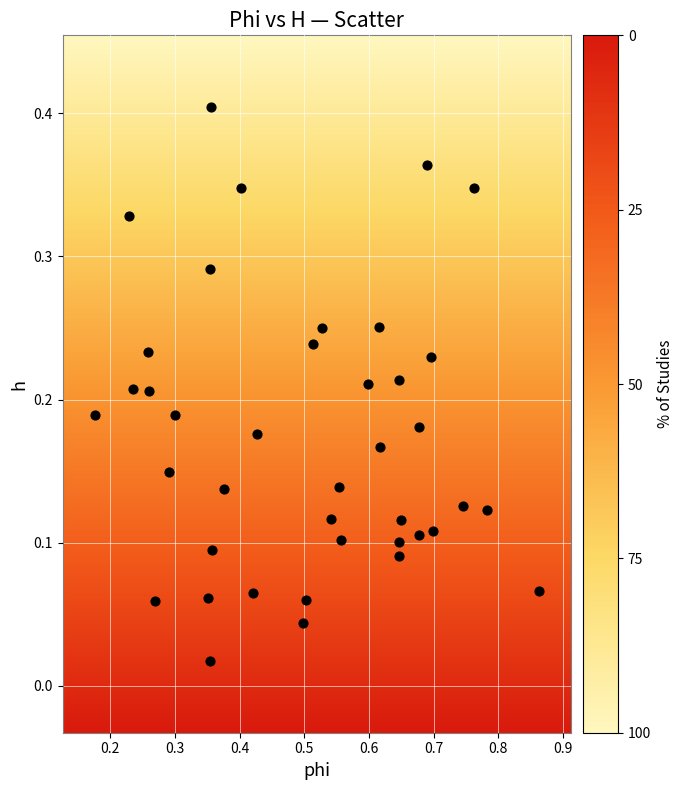

What is the range of X values (max minus min)?

0.7